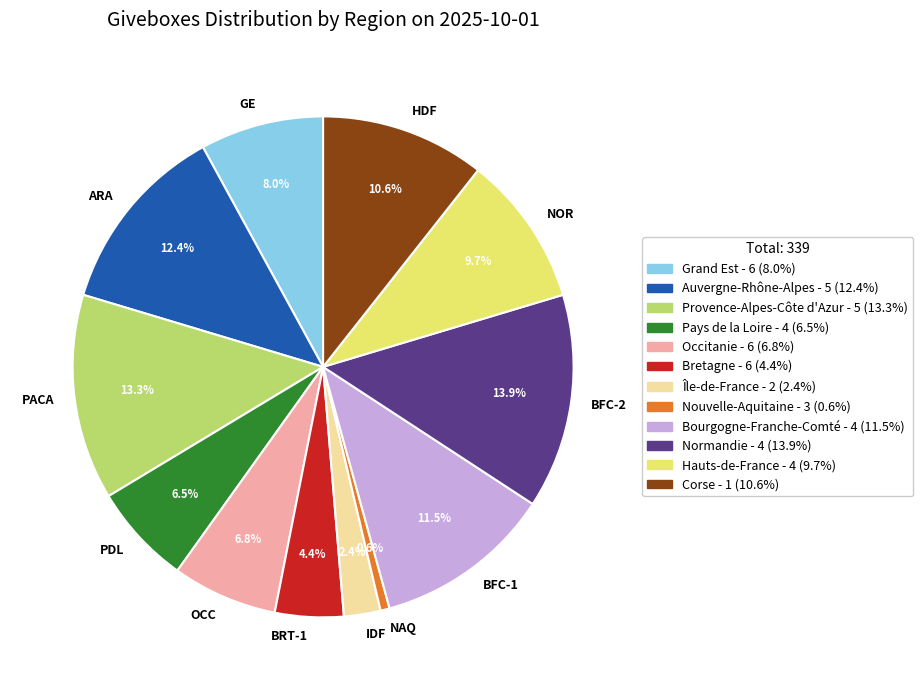

What portion of the pie excludes NOR?

90.3%